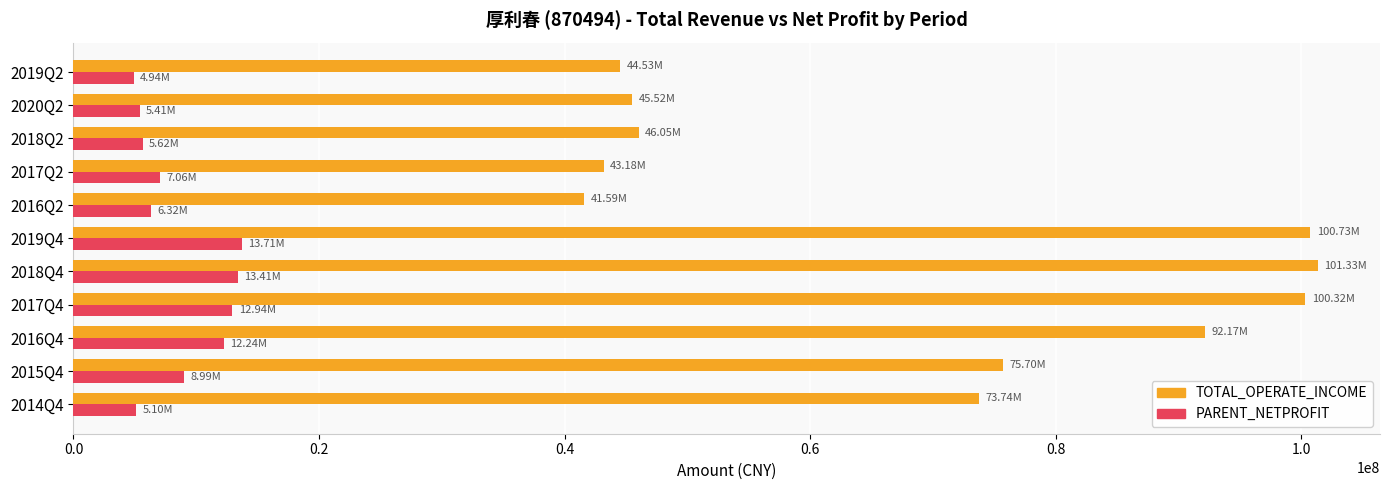

Between 2015Q4 and 2019Q2, which series saw the biggest shift?

TOTAL_OPERATE_INCOME